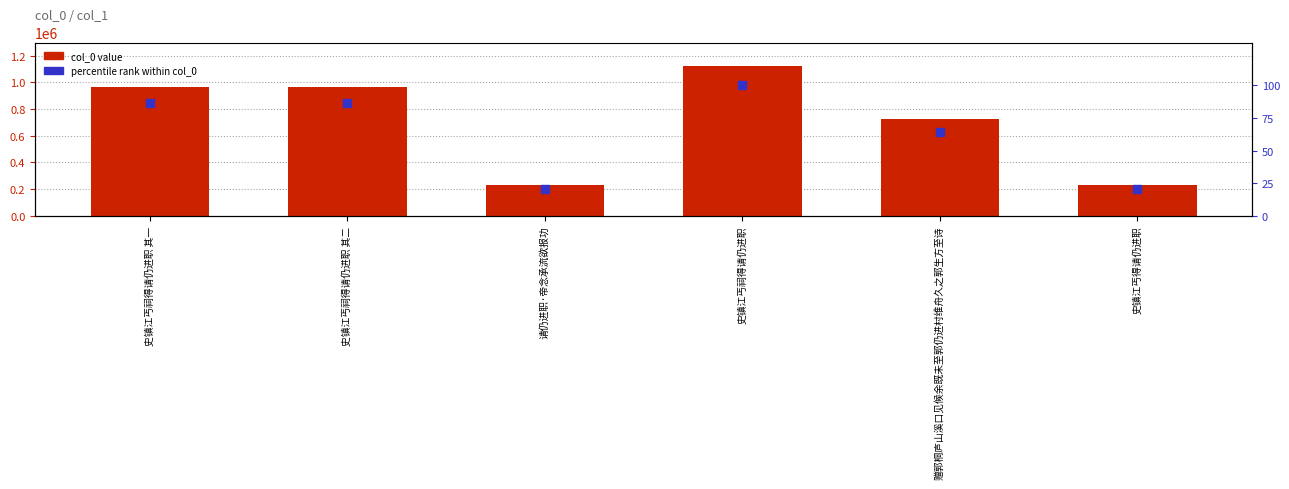

Which series has the largest total across all categories?

col_0 value